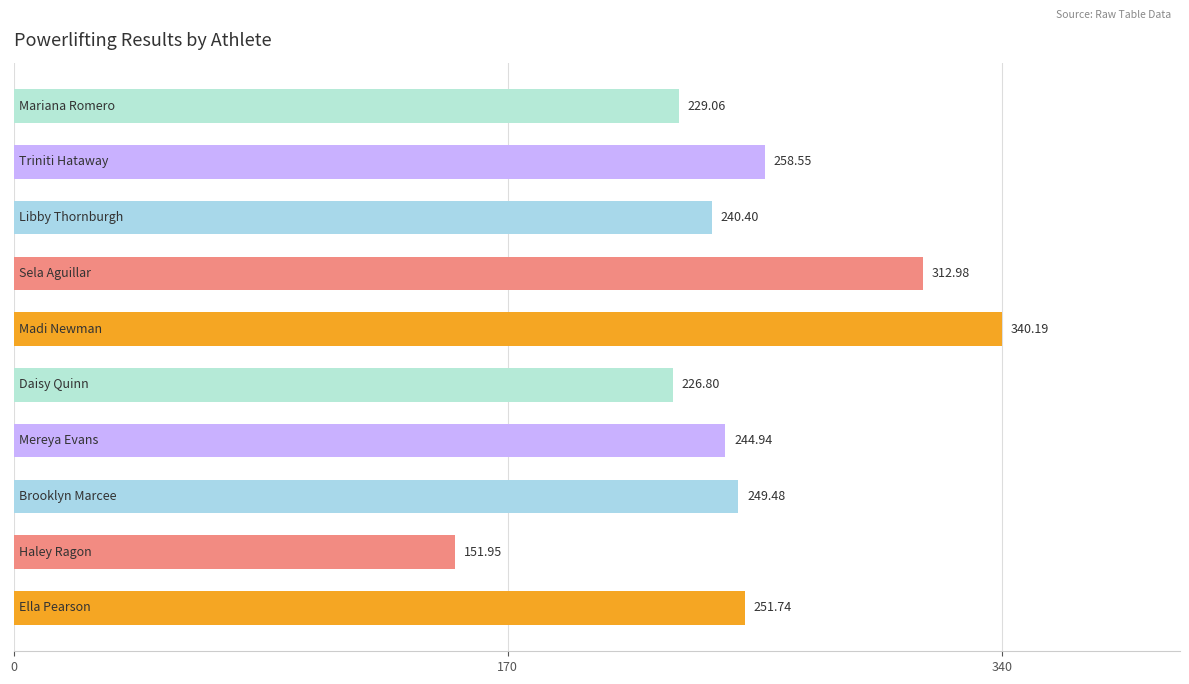

What is the difference between the second highest and minimum values?

161.0